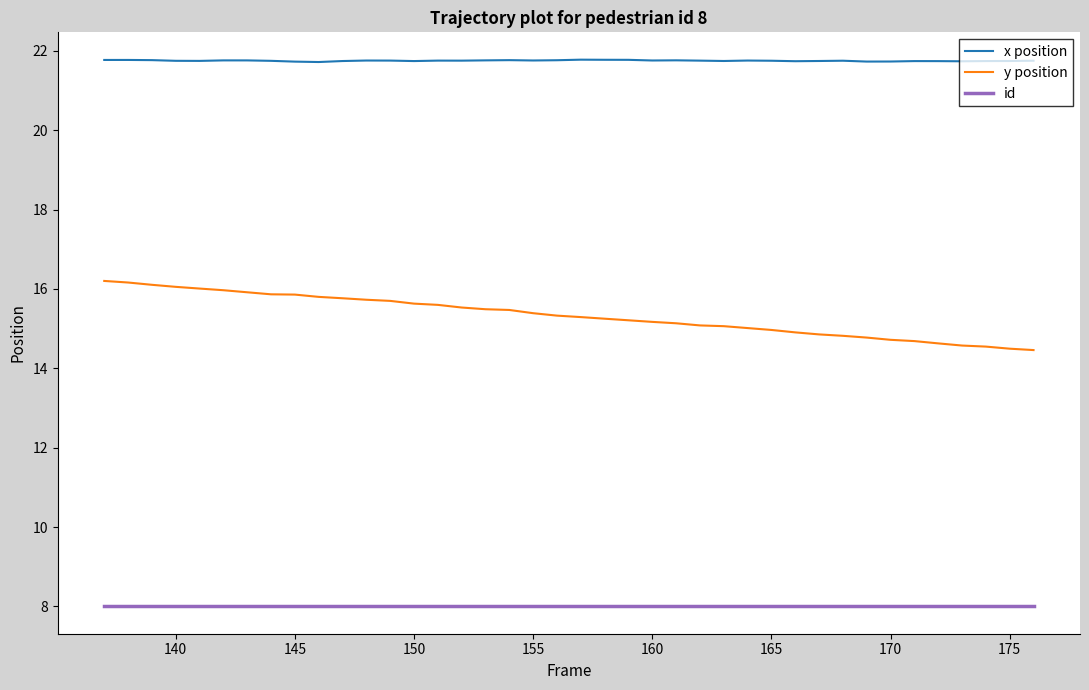

True or false: id and y position cross at least once.

False